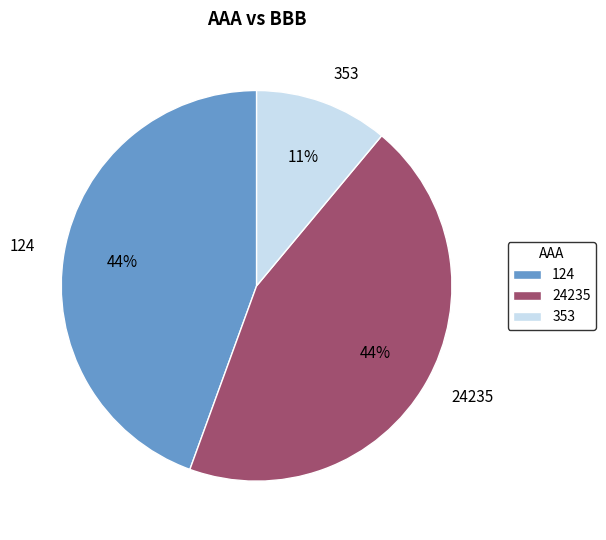

The 24235 slice represents 34% of the pie. True or false?

False